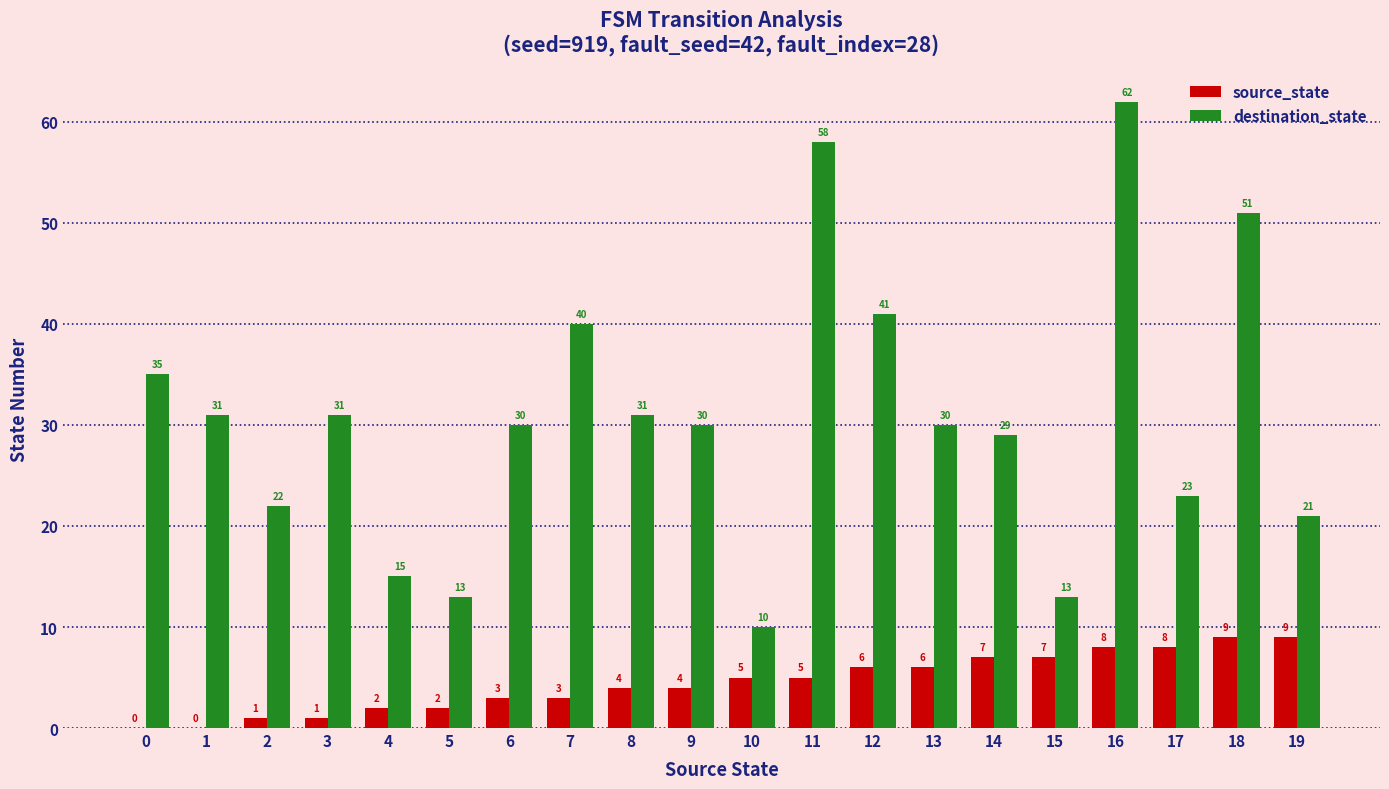

Are the bars horizontal?

No